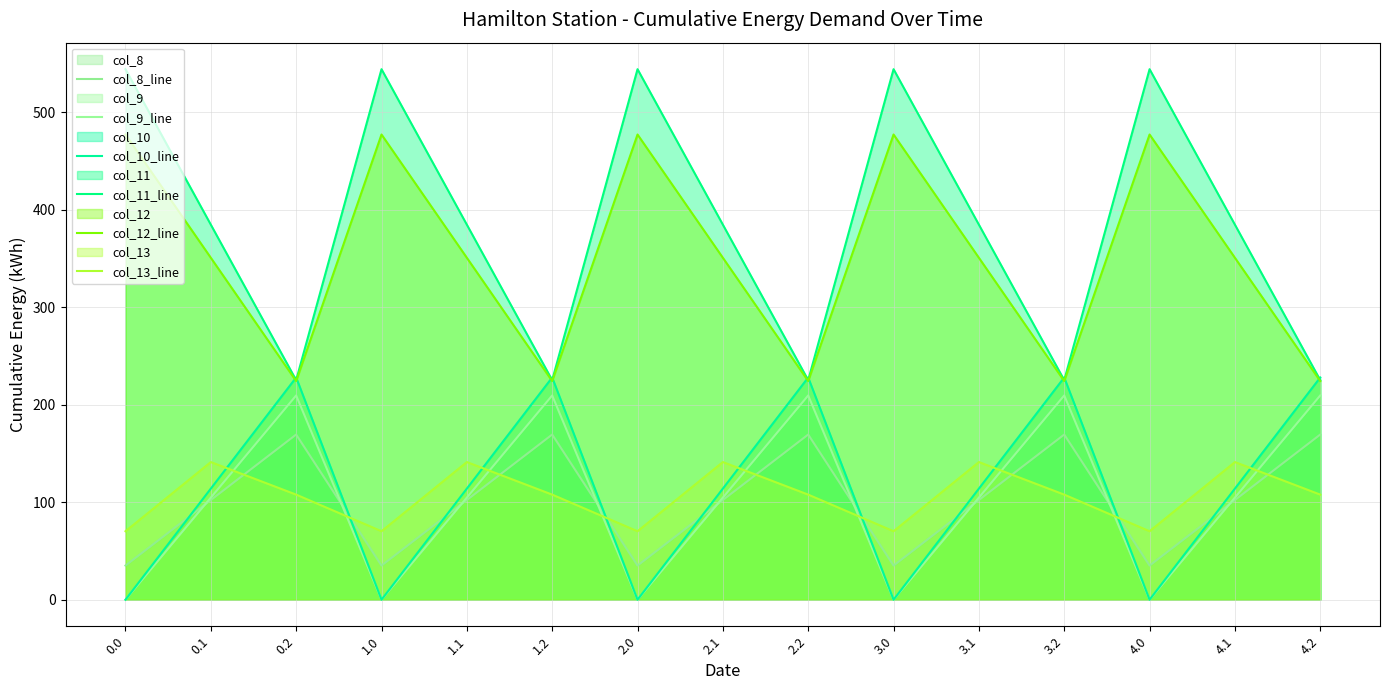

True or false: col_10_line and col_9_line cross at least once.

False